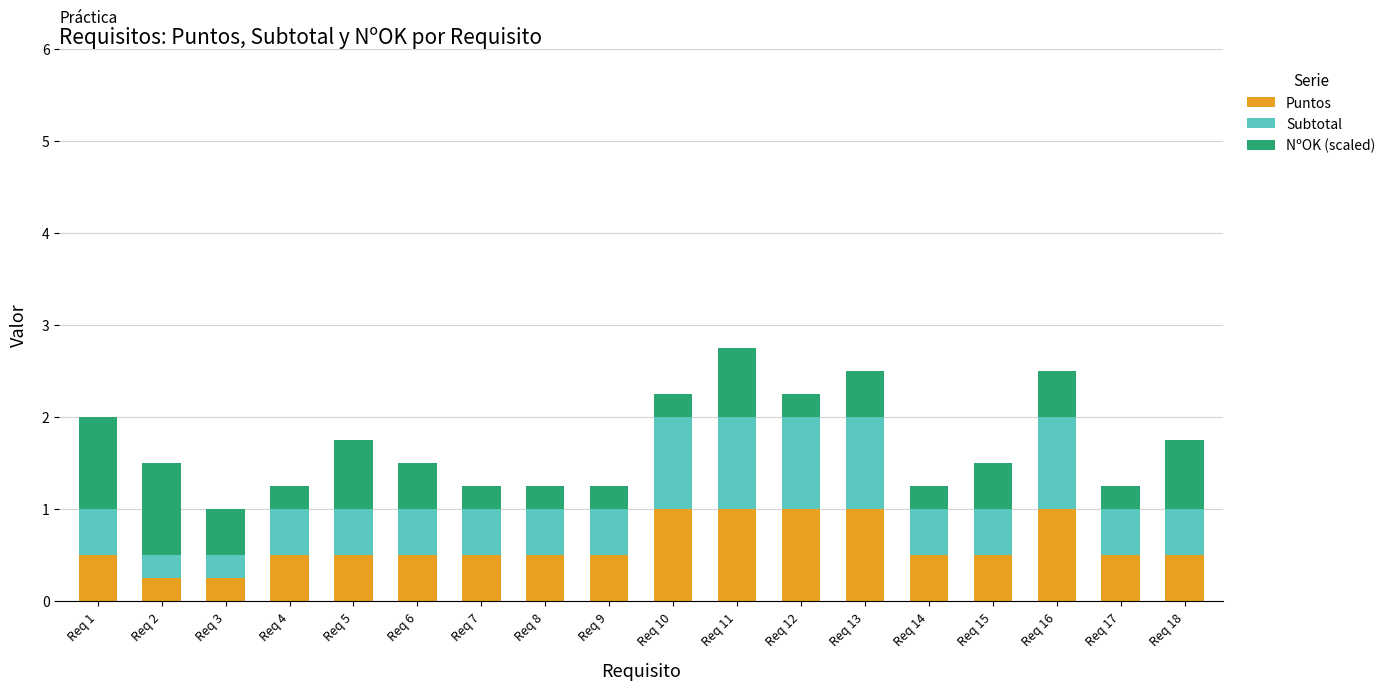

The Puntos series shows 1.0 at Req 12. True or false?

True